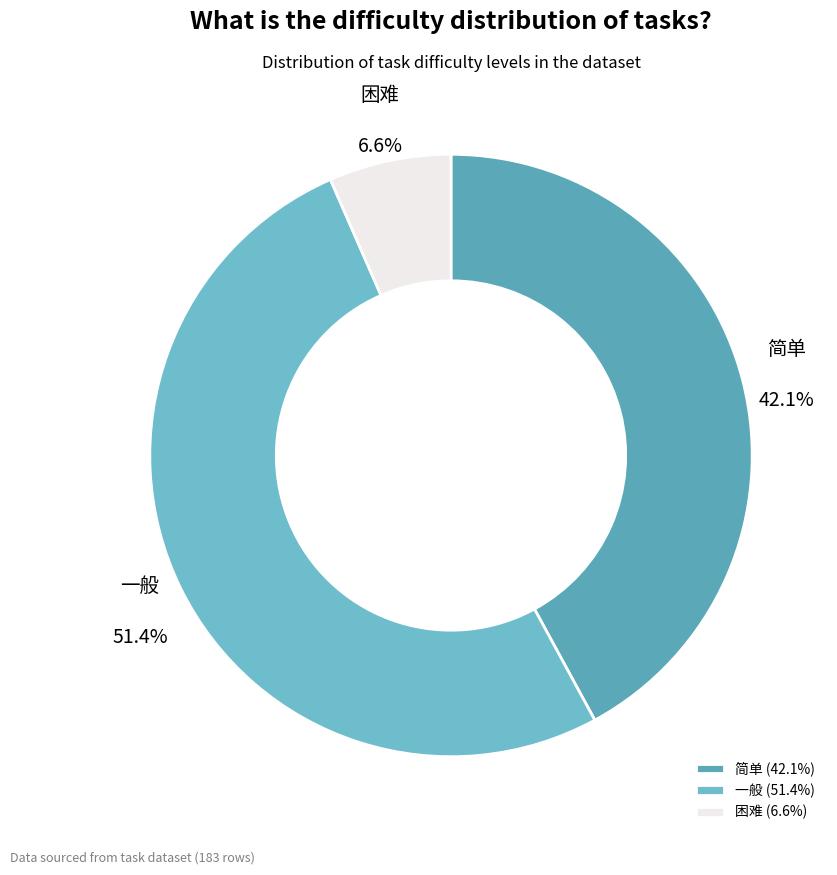

The 简单 slice represents 42% of the pie. True or false?

True